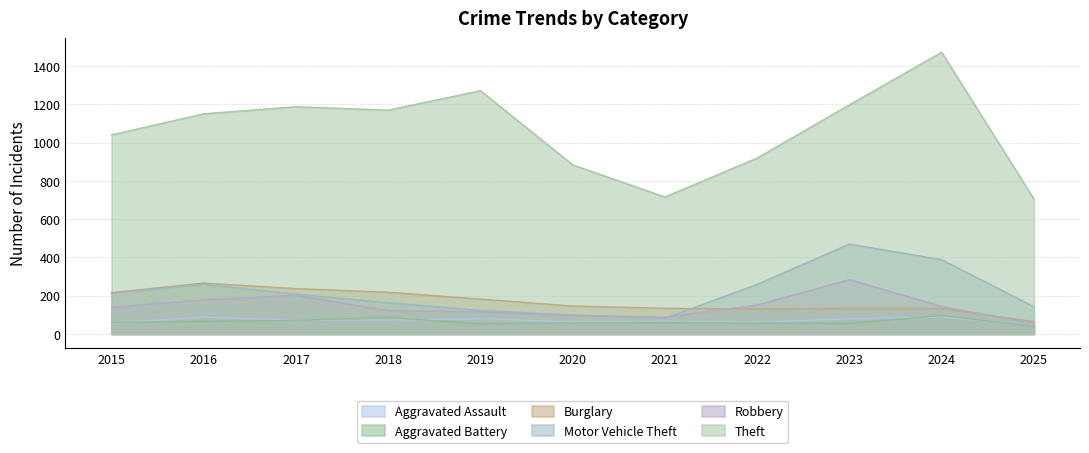

Count the number of categories in the chart.

11